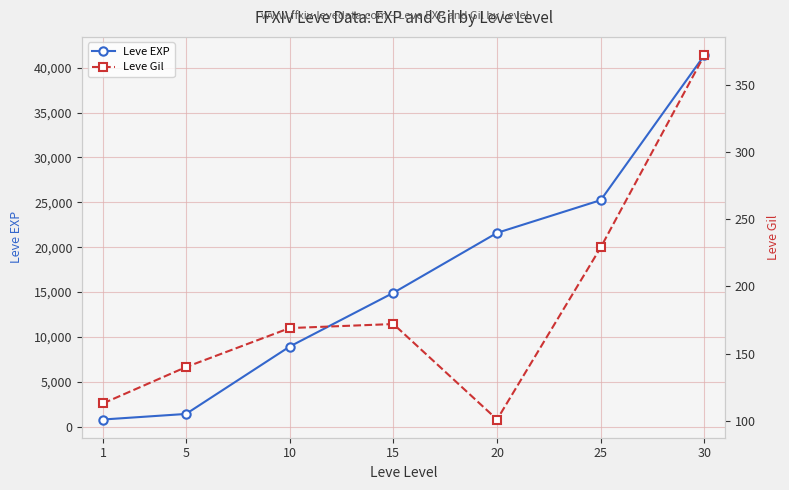

Rank the series by their average value, from lowest to highest.

Leve Gil, Leve EXP